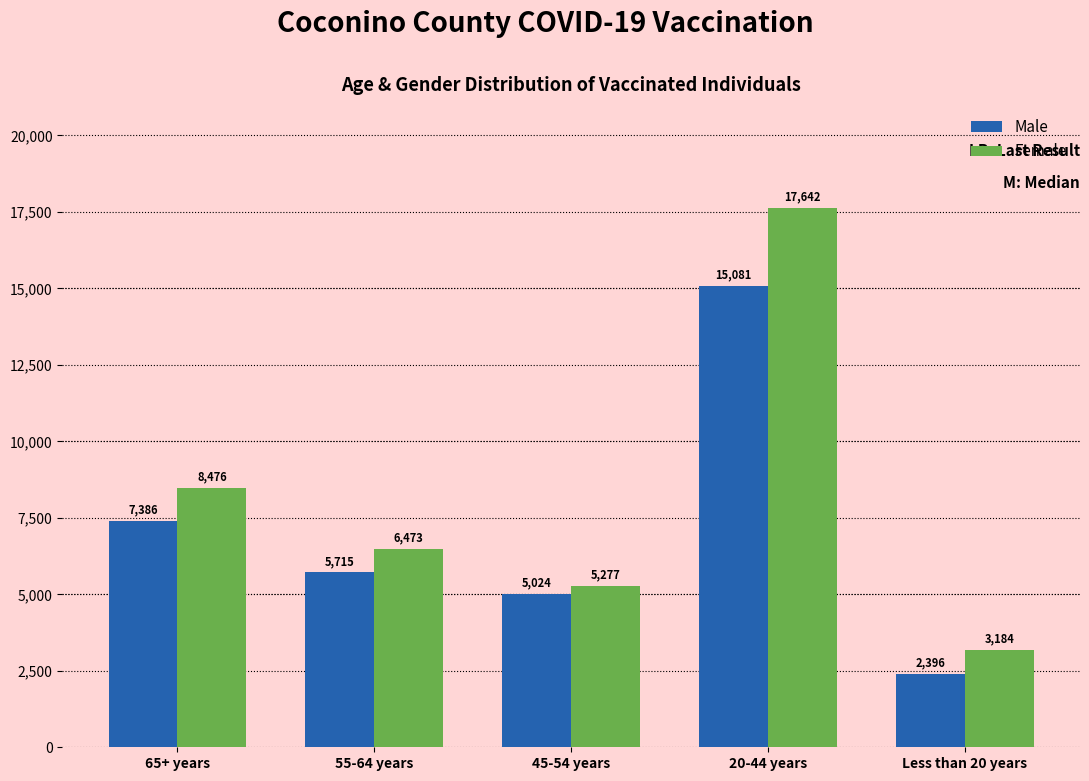

Is the value of Female at 65+ years greater than the value of Male at Less than 20 years?

Yes